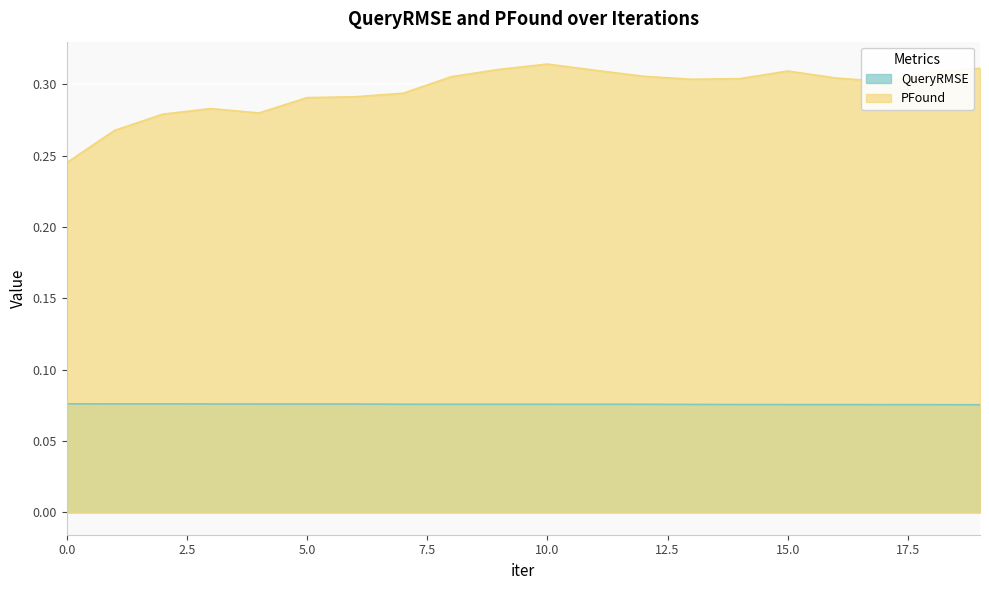

The QueryRMSE series shows 0.1 at 0. True or false?

True